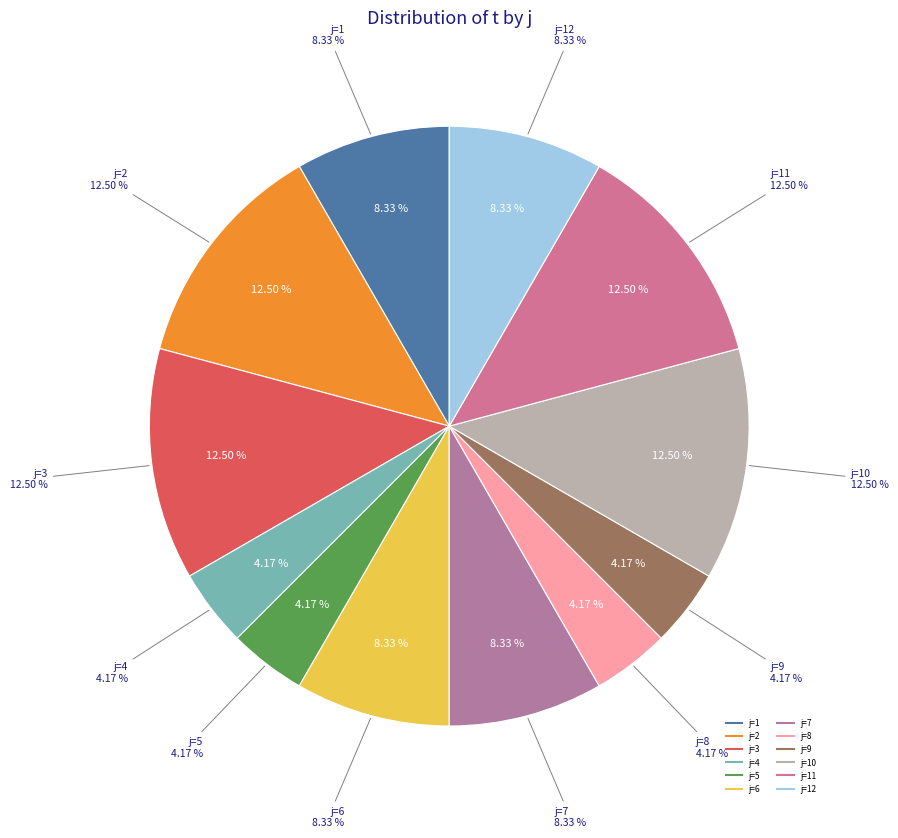

To the nearest percent, what is the combined percentage of 3 and 4?

17%